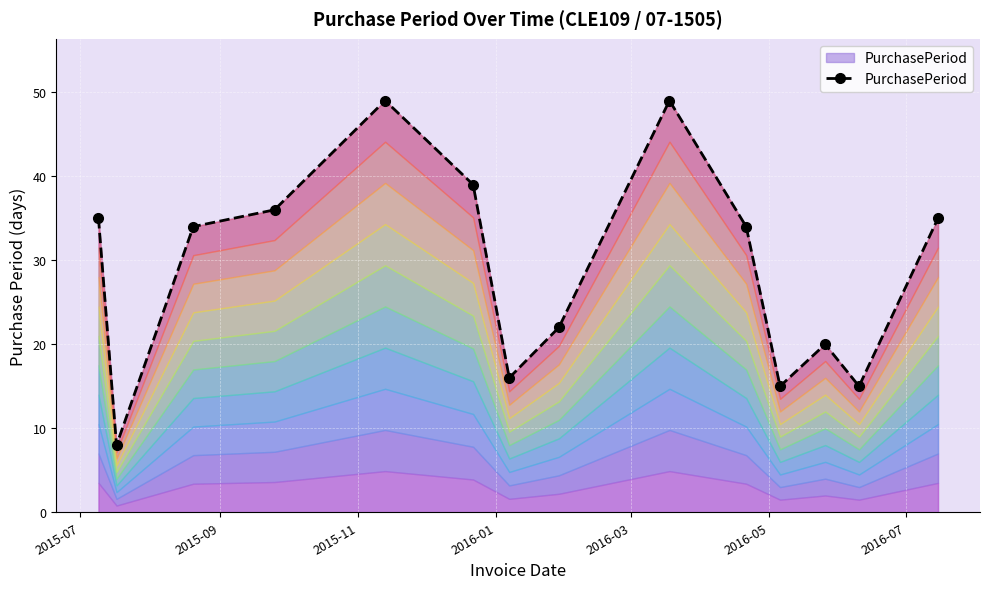

How many points are higher than both their immediate neighbors (excluding endpoints)?

3